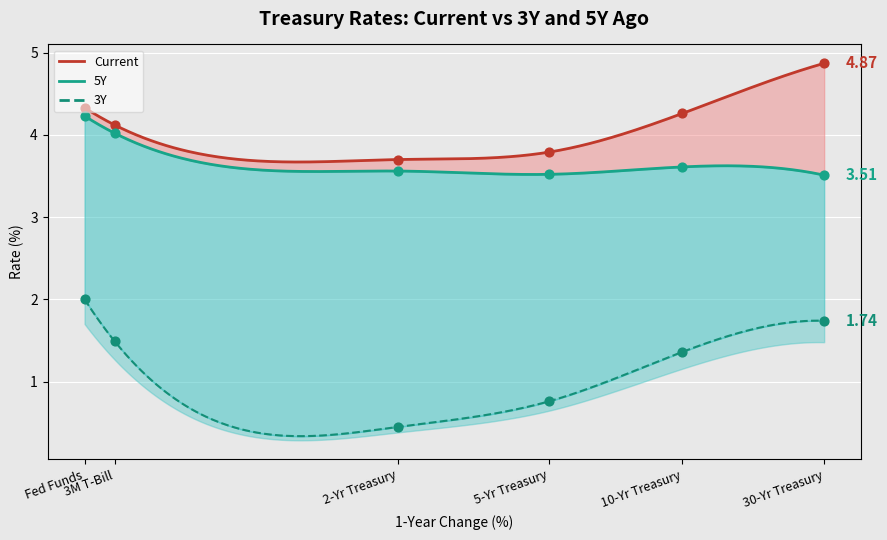

What are all the series names shown in the legend?

Current, 3Y, 5Y